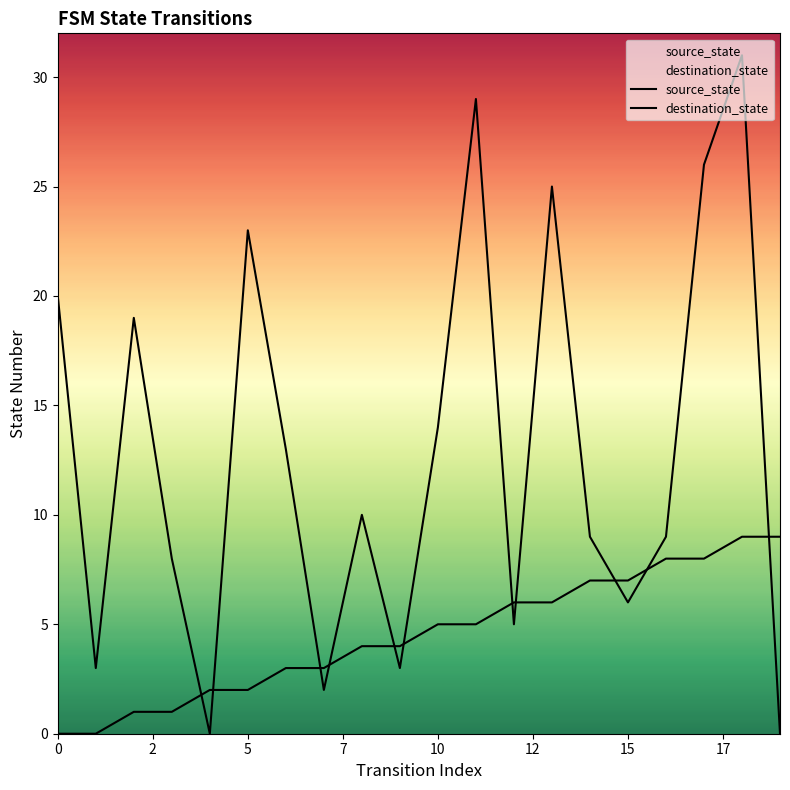

What is the difference between the destination_state values at 18 and 15?

25